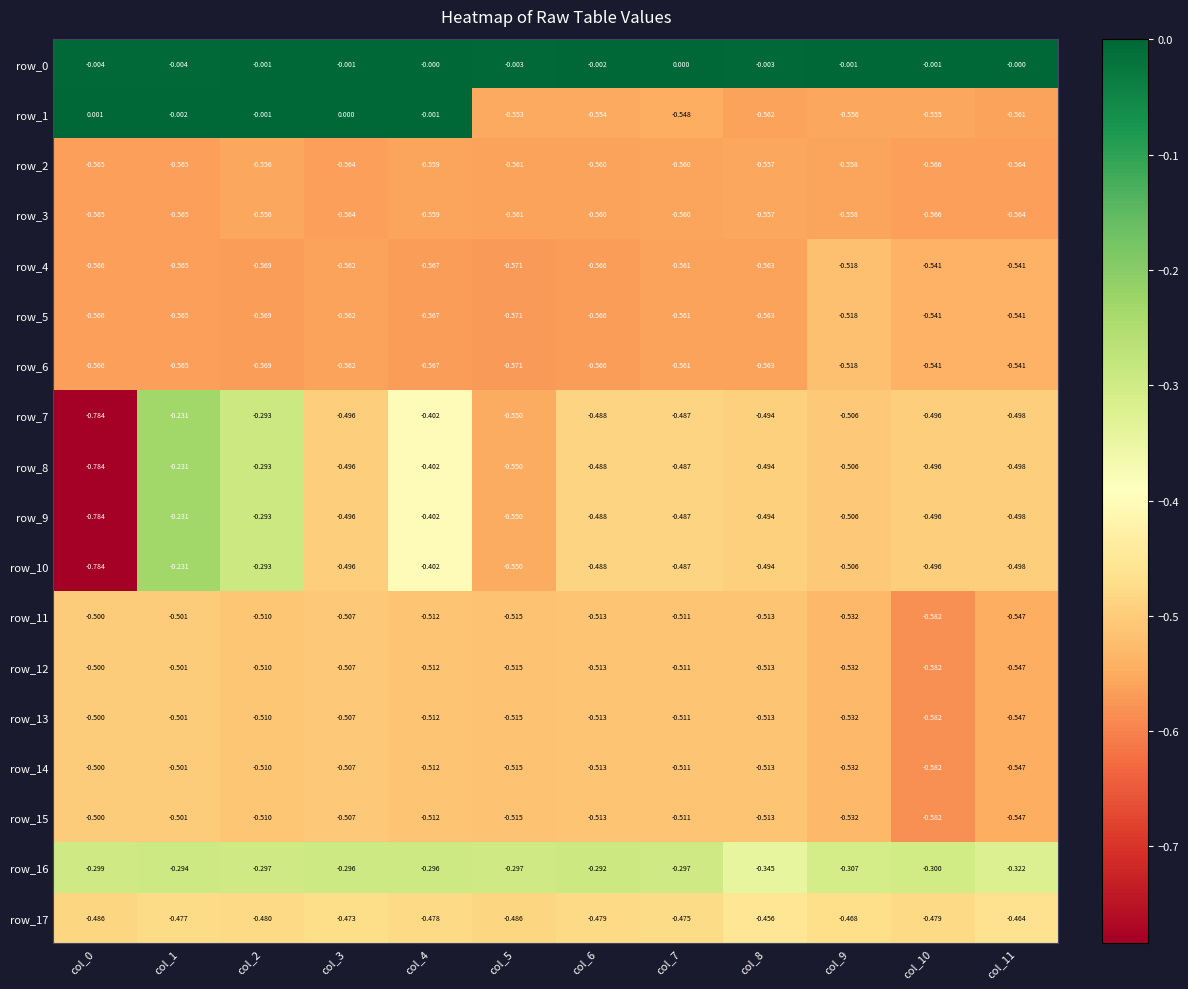

What is the total value across all series at col_3?

-8.1